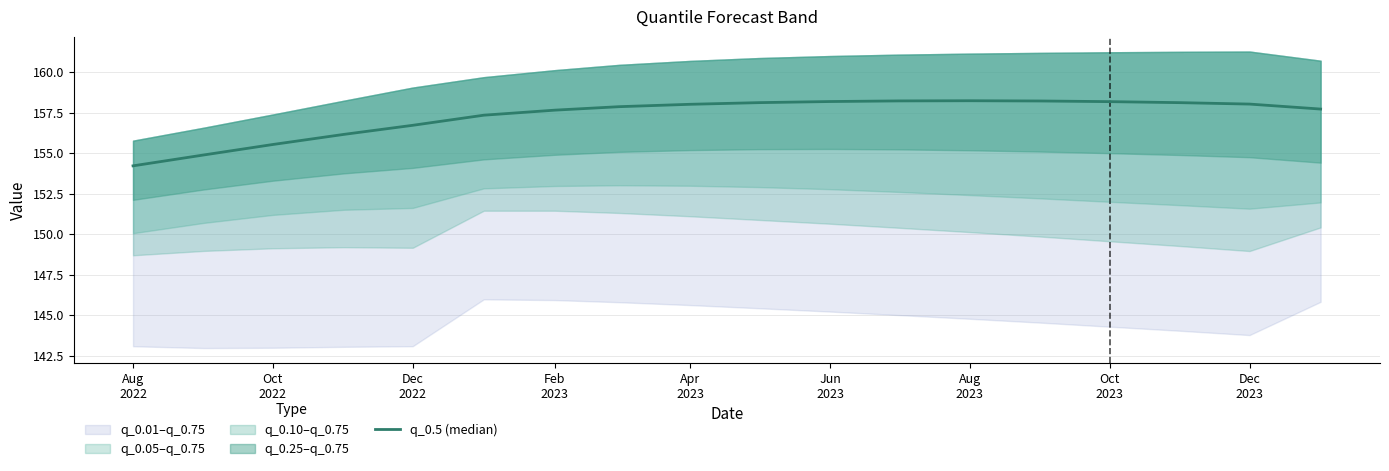

Reading left to right, transcribe all the data shown in this chart.

154.2	154.9	155.5	156.2	156.7	157.3	157.7	157.9	158.0	158.1	158.2	158.2	158.2	158.2	158.2	158.1	158.0	157.7